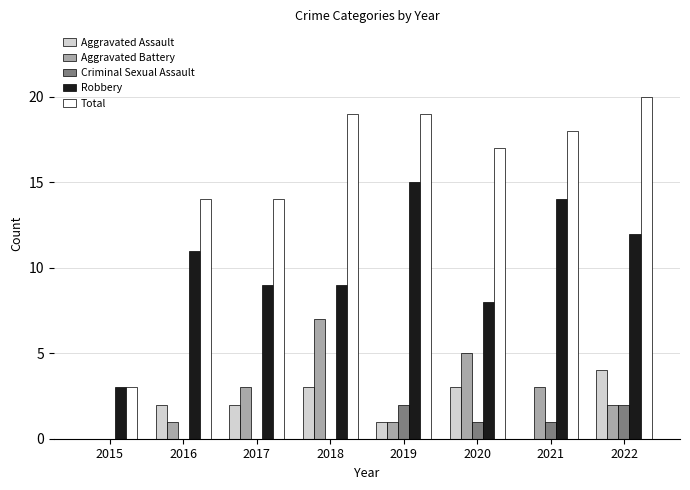

What is the sum of all Aggravated Assault values?

15